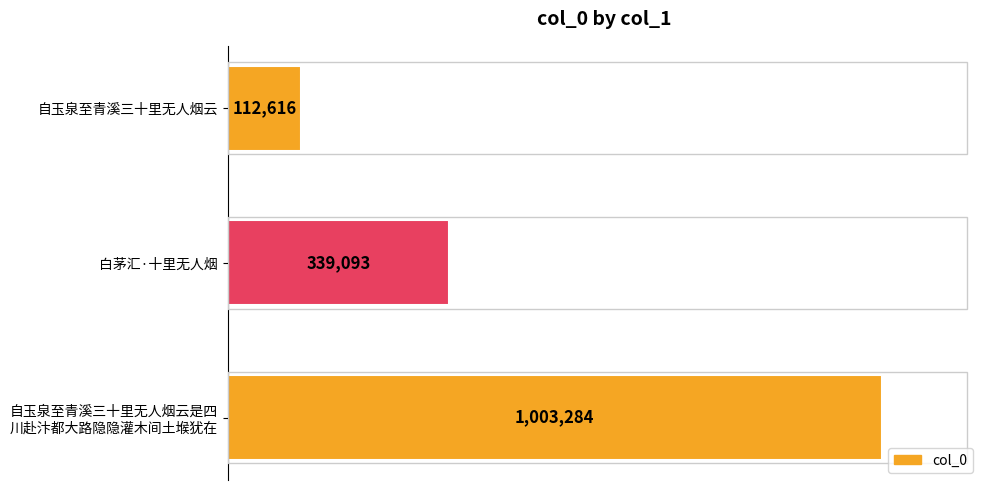

How many data points are above 339093?

1